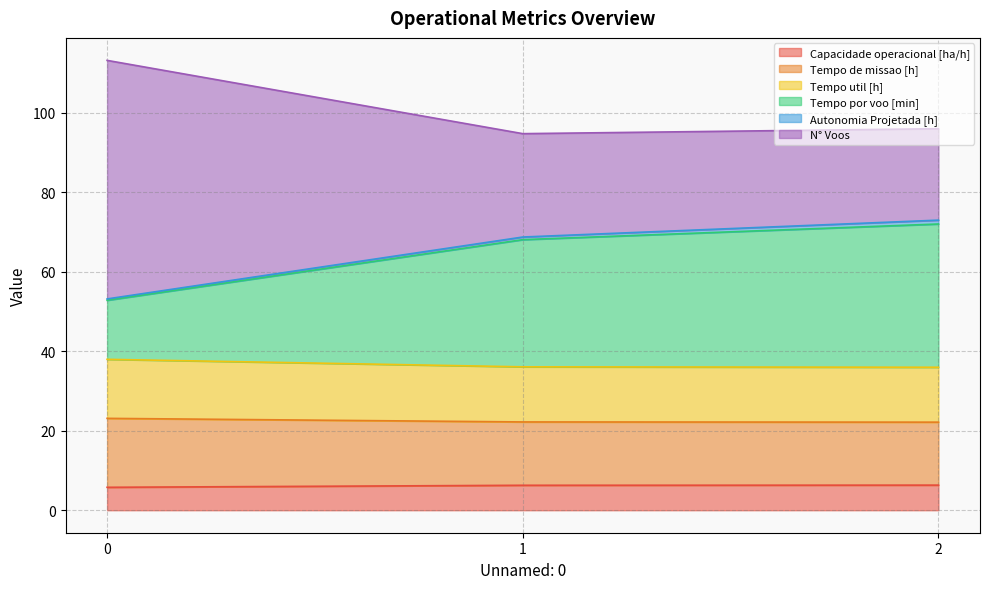

What is the highest value of the Capacidade operacional [ha/h] series?

6.3